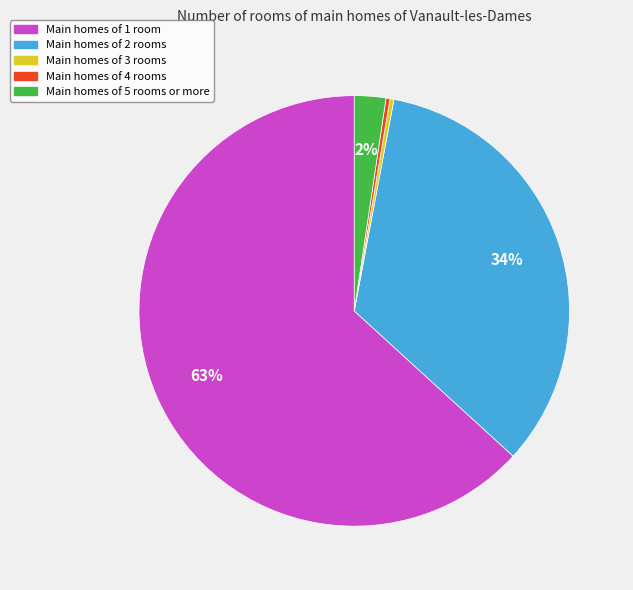

To the nearest percent, what is the average slice percentage?

20%